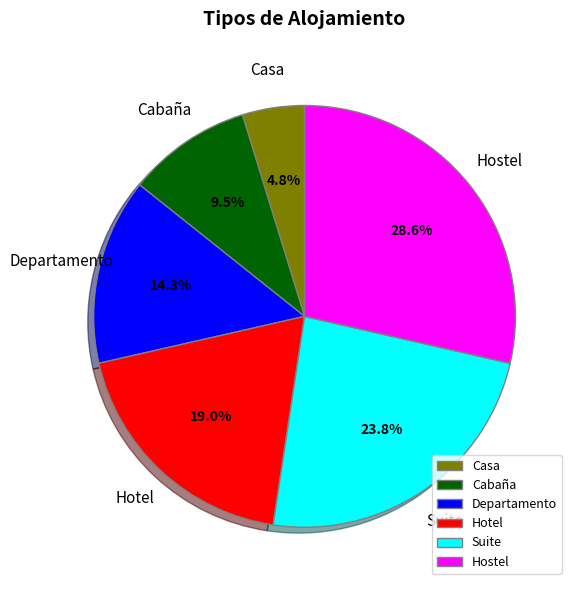

Is there a majority slice in this chart?

No